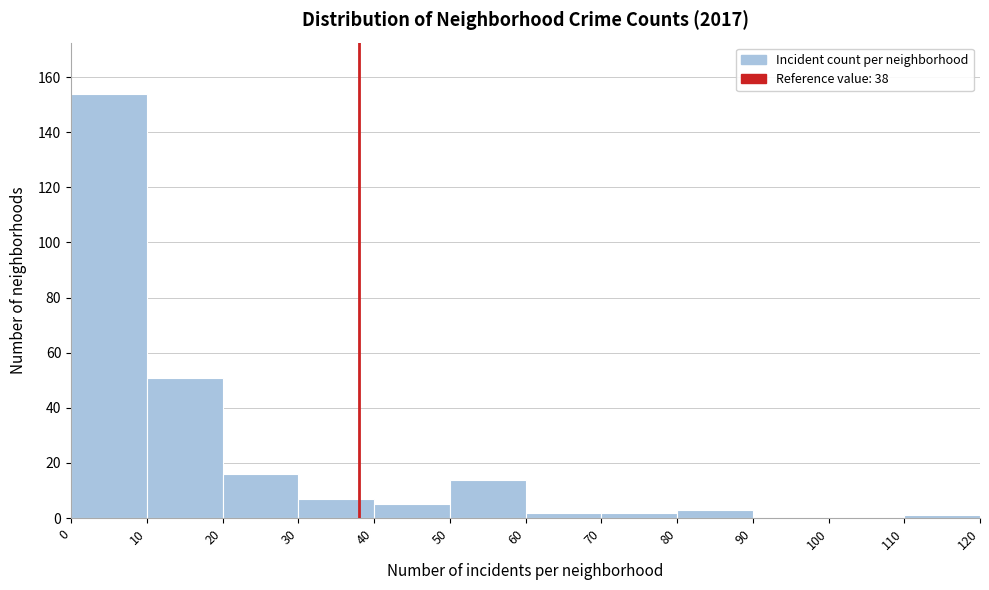

How tall is the bar that spans 50 to 60 on the x-axis? The values are not printed on the chart, so give them approximately, as read against the axis.

14